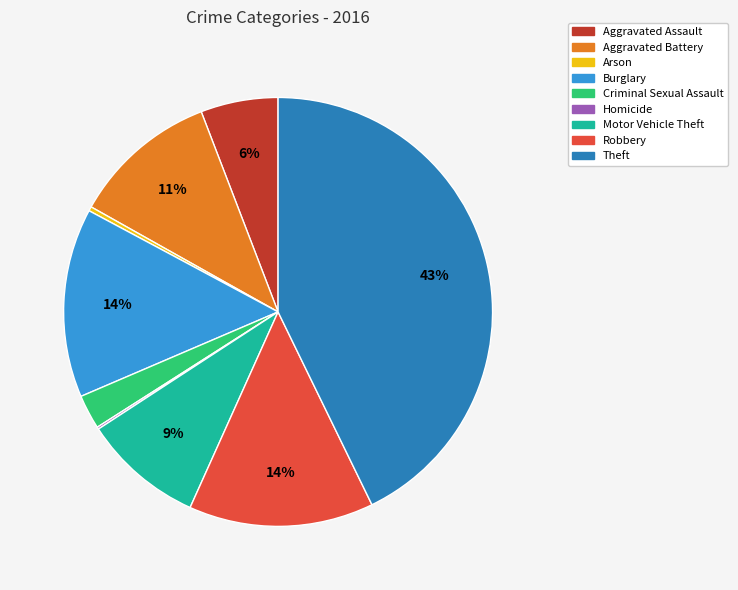

Is it true that Burglary is 14% of the pie?

True